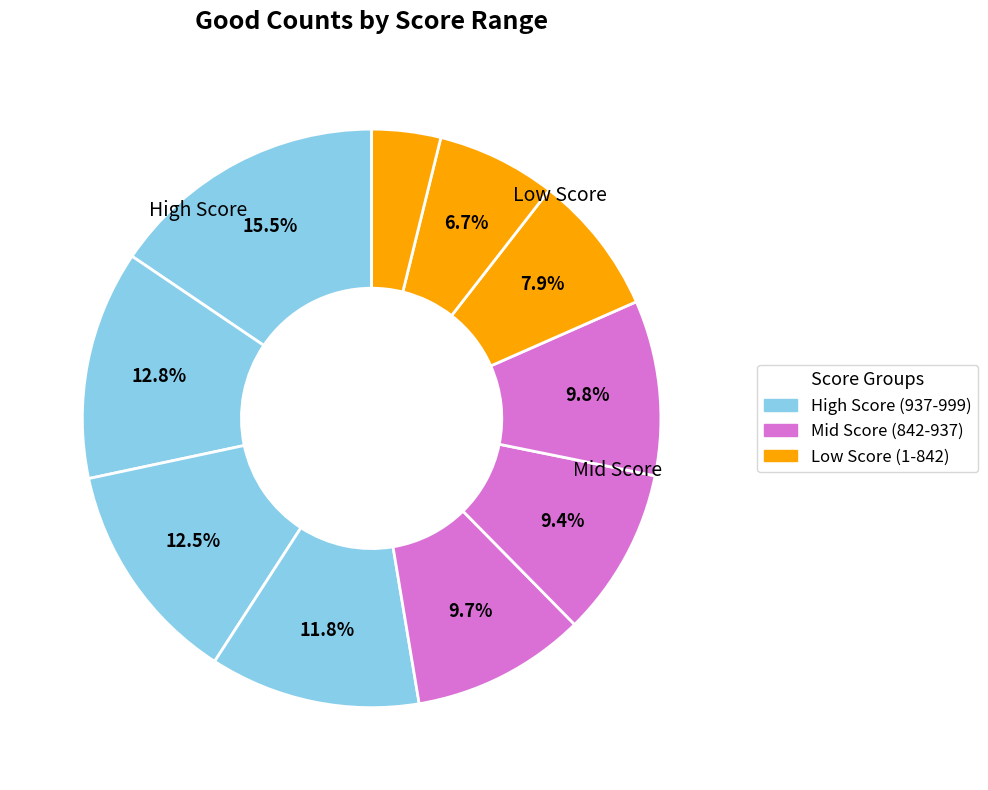

Is there any slice that represents more than half of the pie?

No